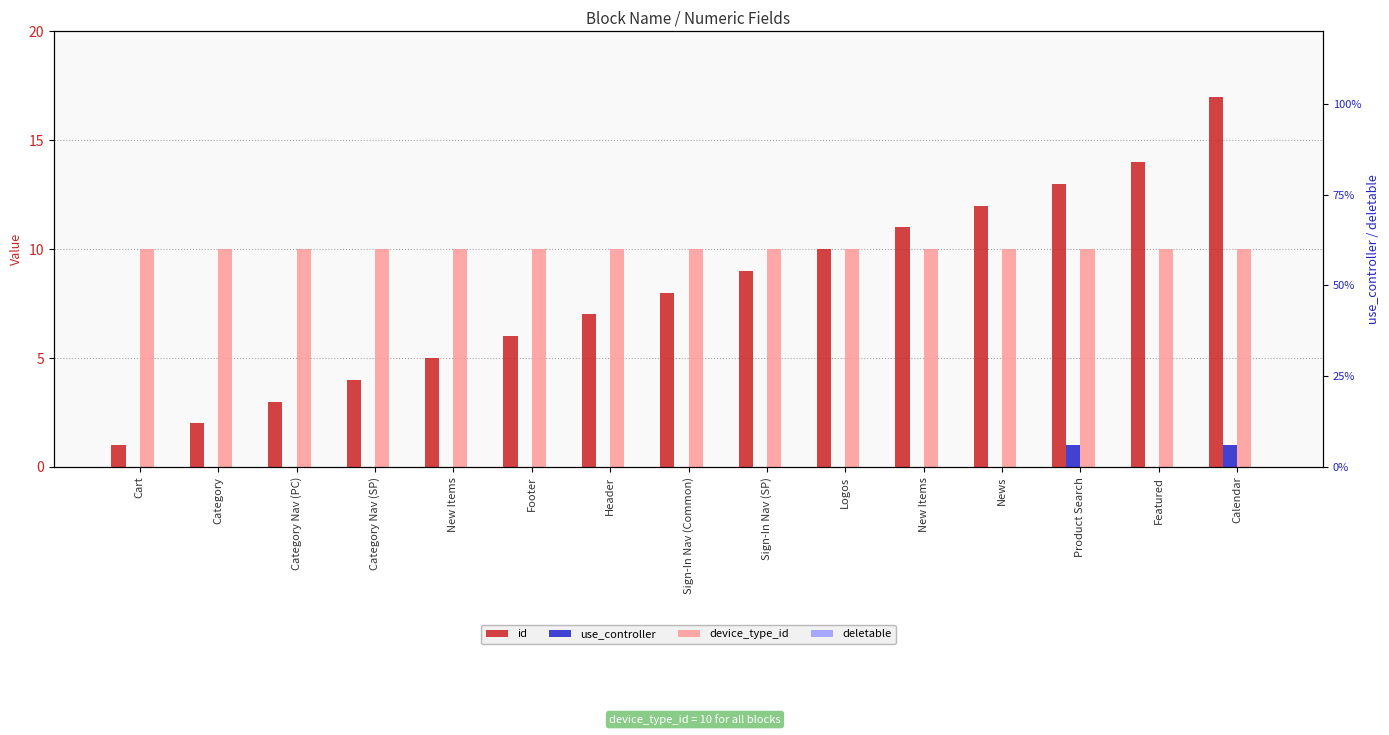

Reading left to right, list all the values displayed in this chart.

id: 1	2	3	4	5	6	7	8	9	10	11	12	13	14	17
use_controller: 0	0	0	0	0	0	0	0	0	0	0	0	1	0	1
device_type_id: 10	10	10	10	10	10	10	10	10	10	10	10	10	10	10
deletable: 0	0	0	0	0	0	0	0	0	0	0	0	0	0	0